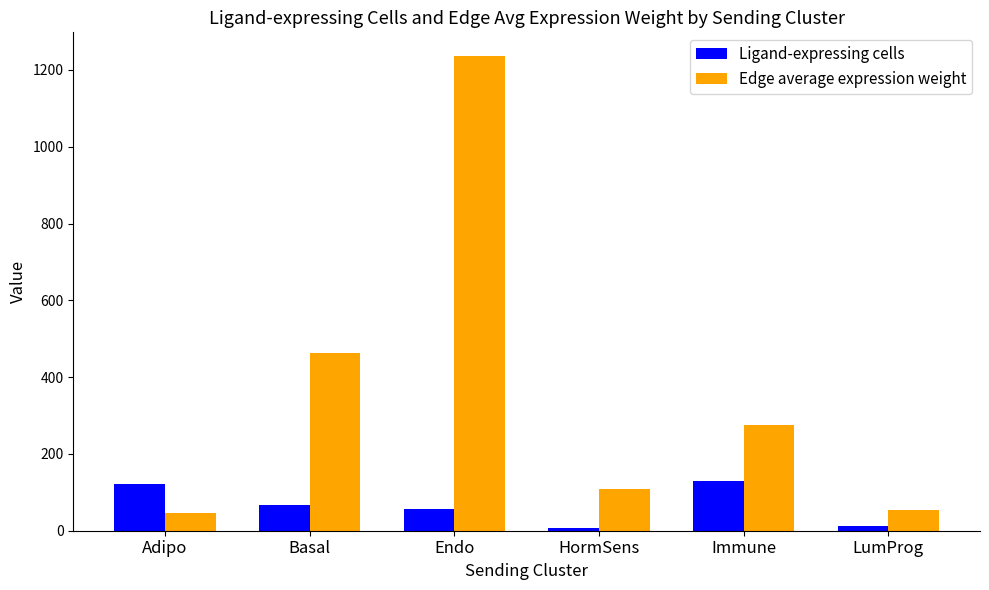

Reading left to right, transcribe all the data shown in this chart.

Ligand-expressing cells: 121.0	68.0	56.0	7.0	129.0	13.0
Edge average expression weight: 46.4	462.0	1236.0	108.8	274.3	52.7